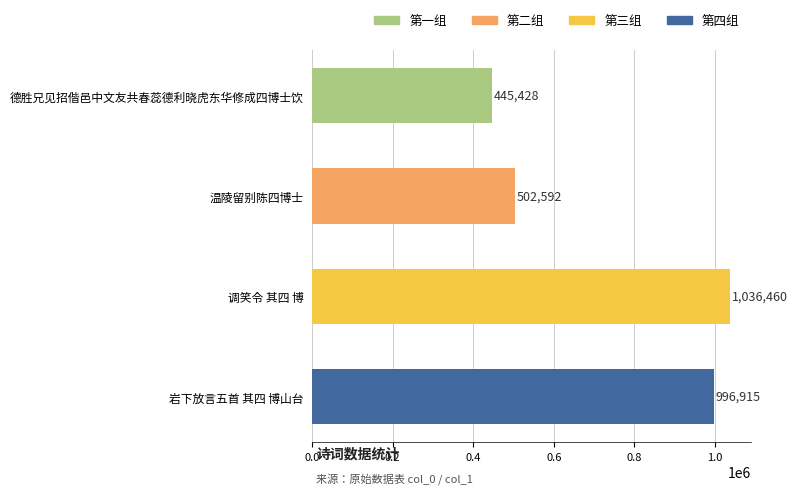

What is the minimum value shown in the chart?

445428